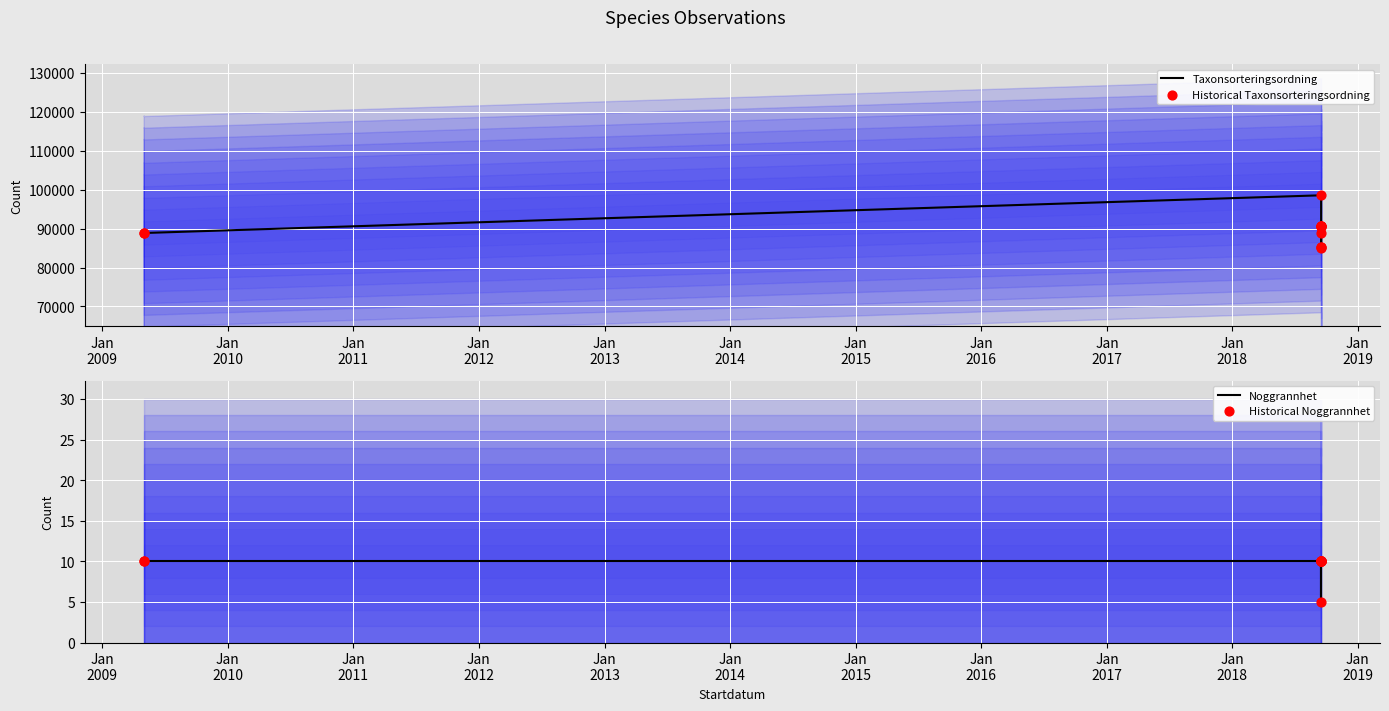

Is the value of Noggrannhet at Jan
2008 greater than the value of Historical Taxonsorteringsordning at Jan
2016?

No